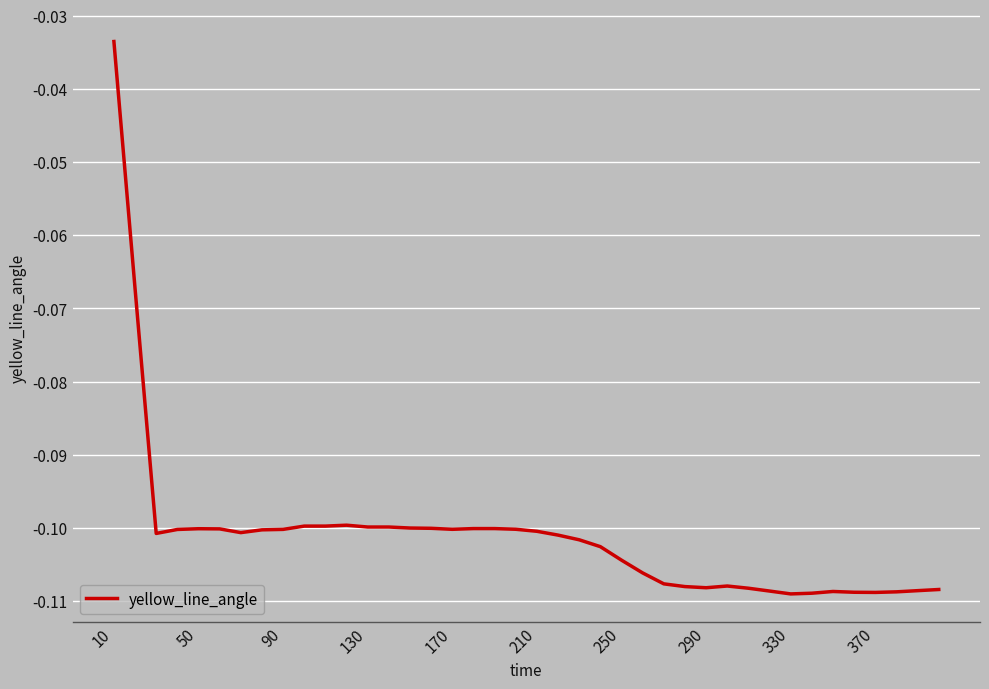

Does the chart display data point markers on the line(s)?

No